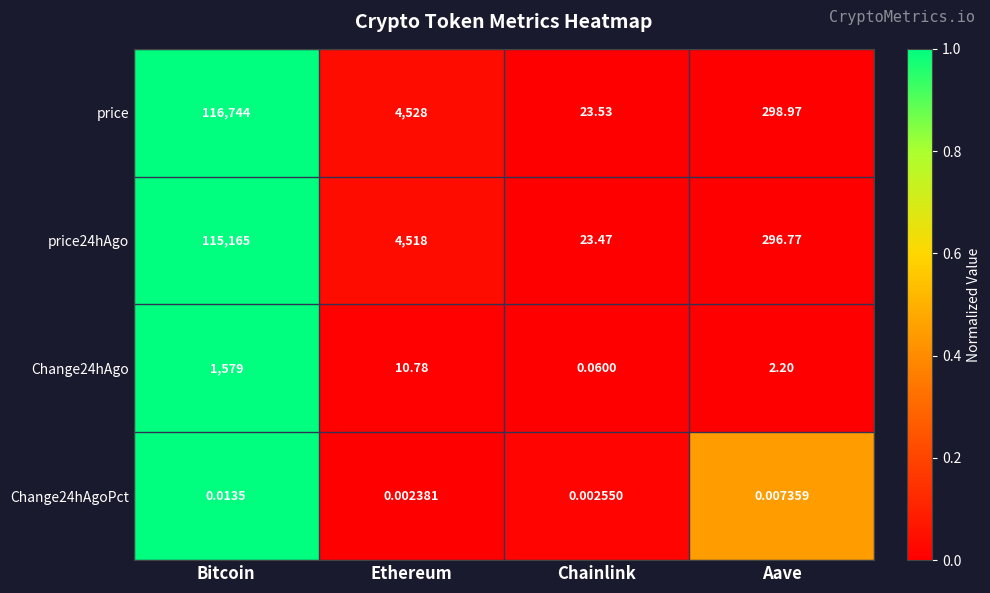

At which category does the chart reach its minimum across all series?

Ethereum